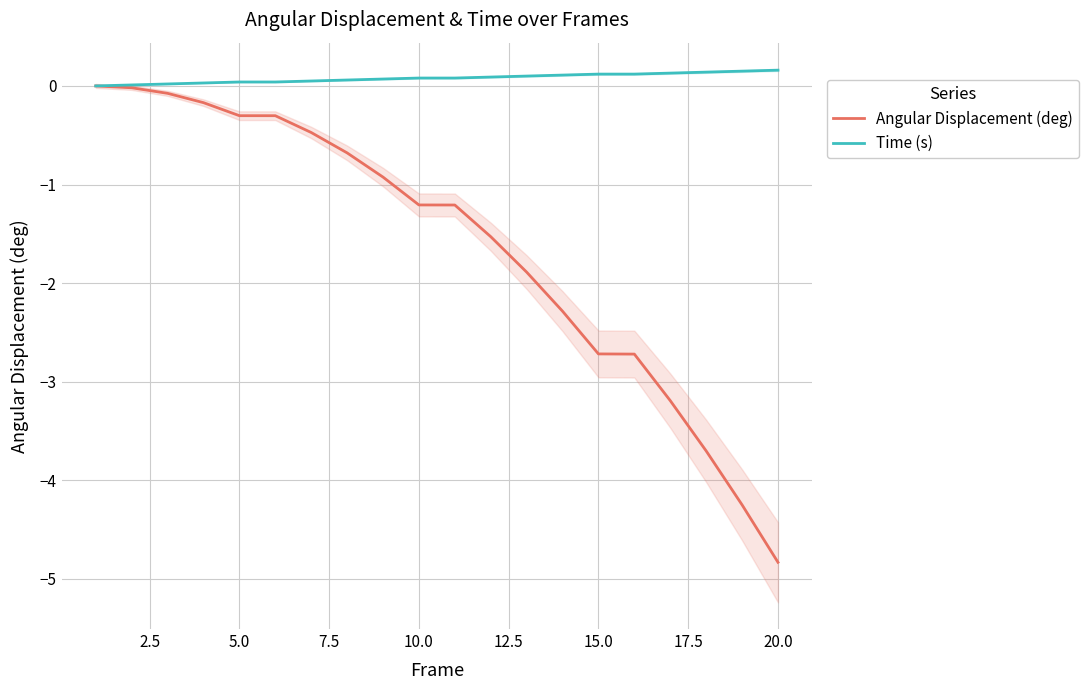

Is the value of Angular Displacement (deg) at 12.5 greater than the value of Time (s) at 13?

No